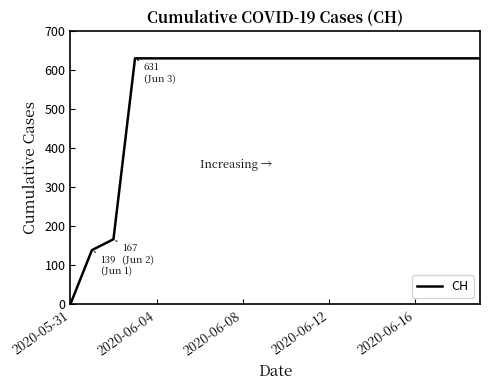

What is the difference between the maximum and minimum values?

631